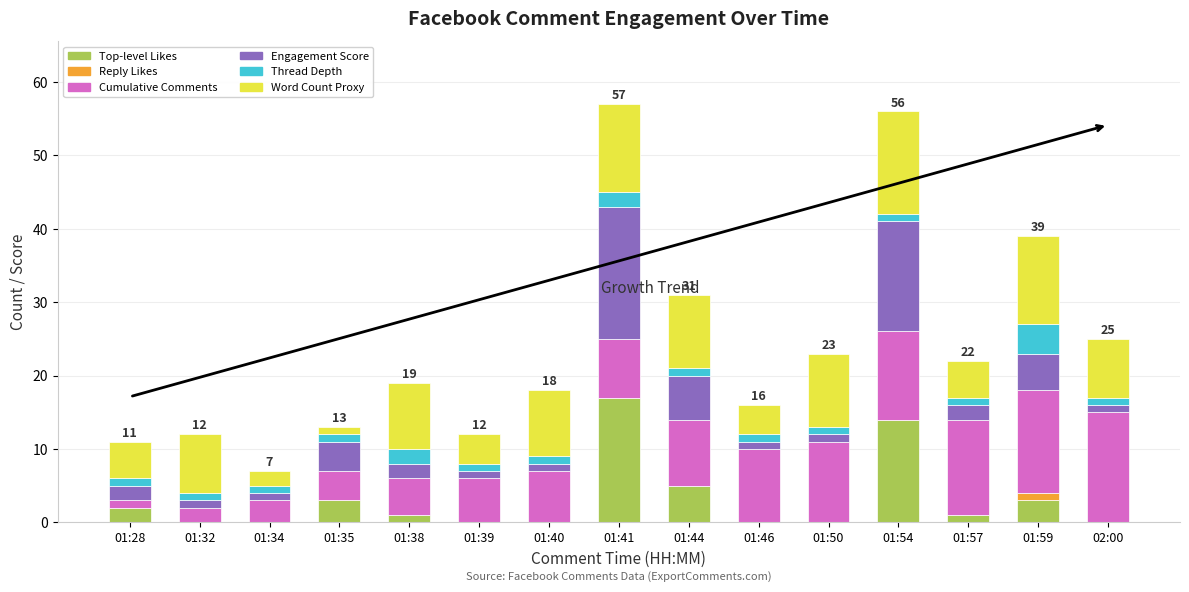

What is the maximum value for Top-level Likes?

17